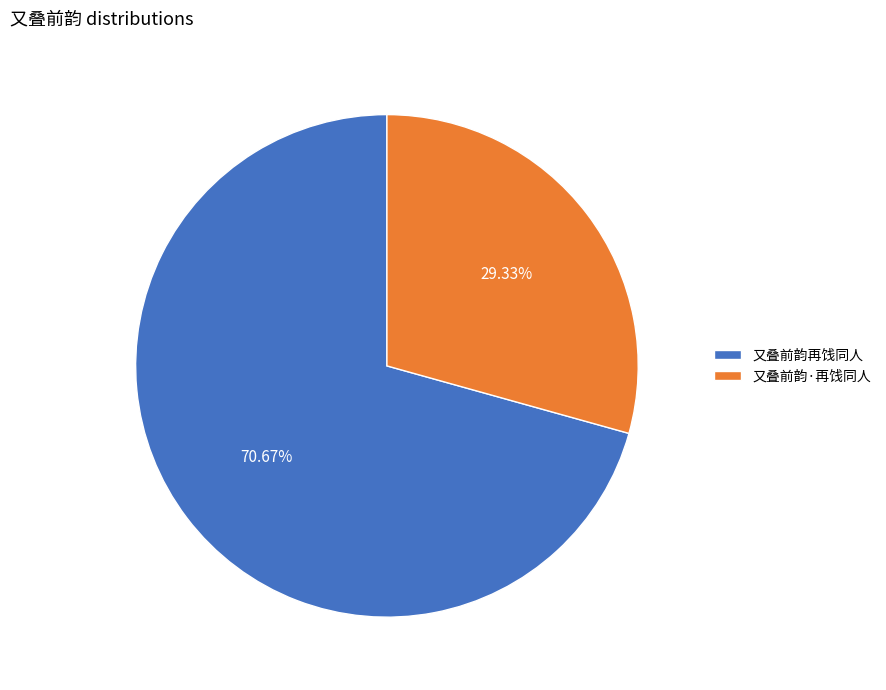

How much of the chart is everything except 又叠前韵·再饯同人?

70.7%